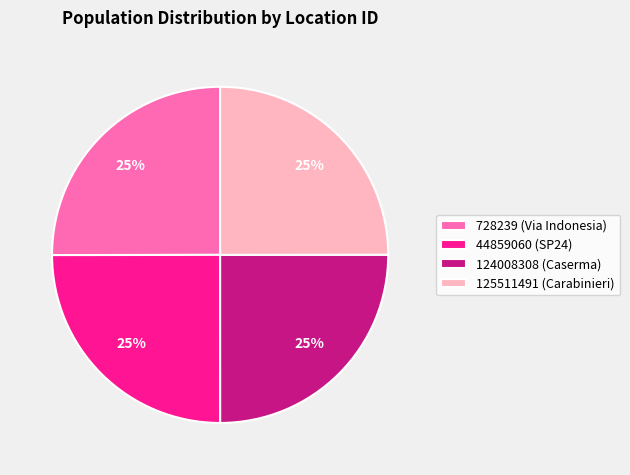

Does any single category account for the majority?

No